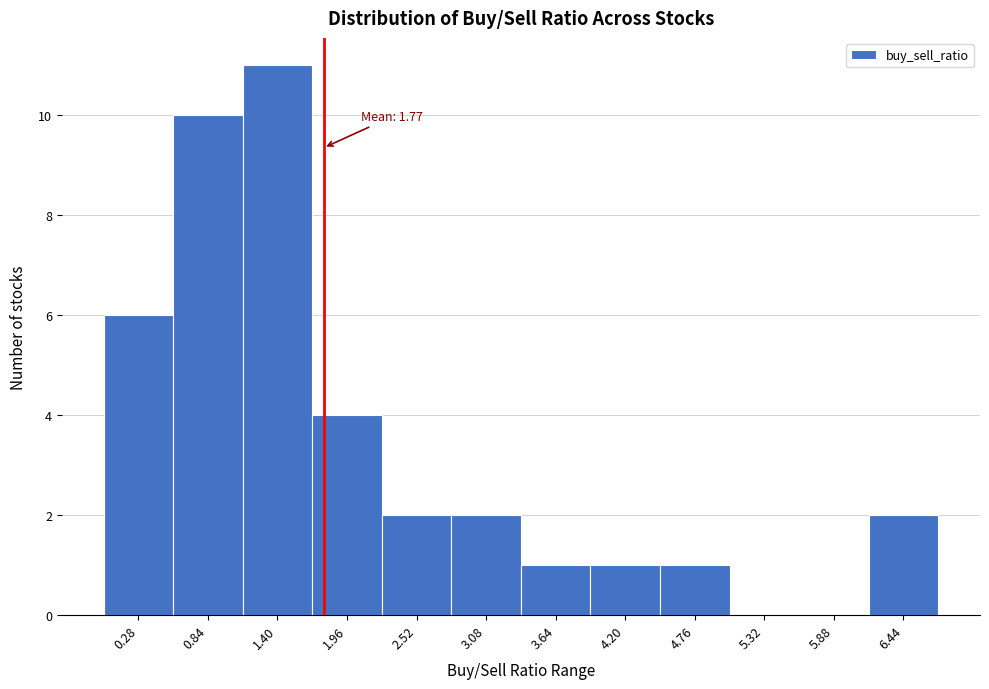

Which range on the x-axis has the tallest bar?

1.1 to 1.7